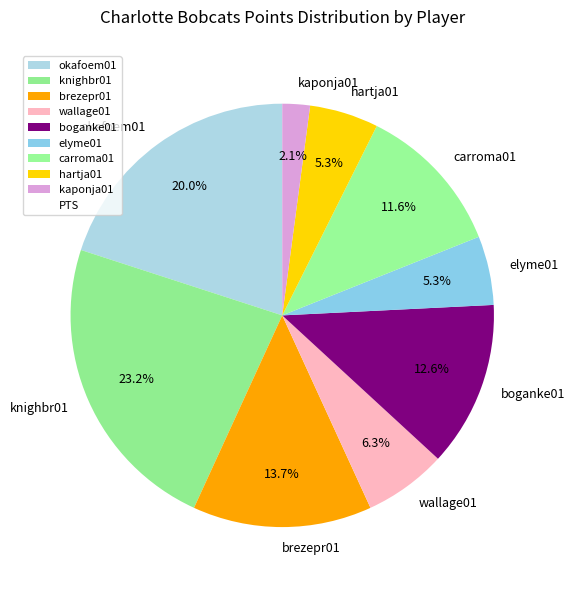

Which category has the smallest portion of the pie?

kaponja01